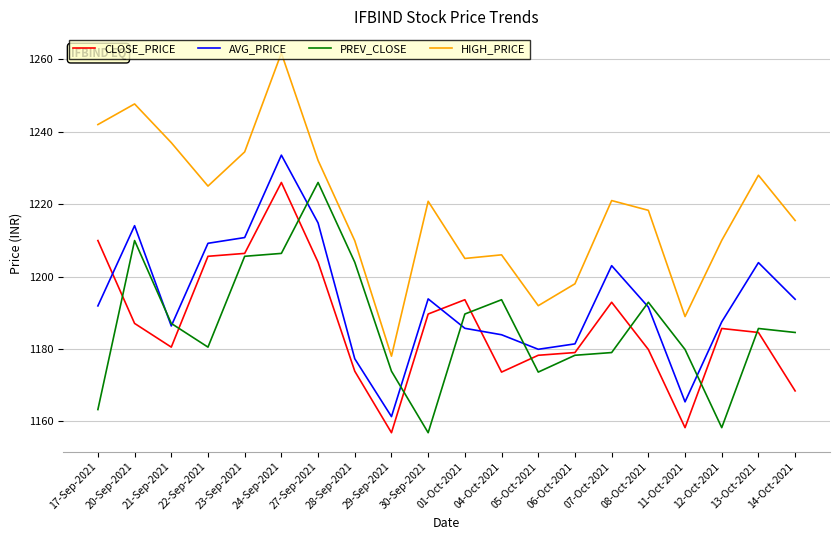

What position from the left is 05-Oct-2021?

13